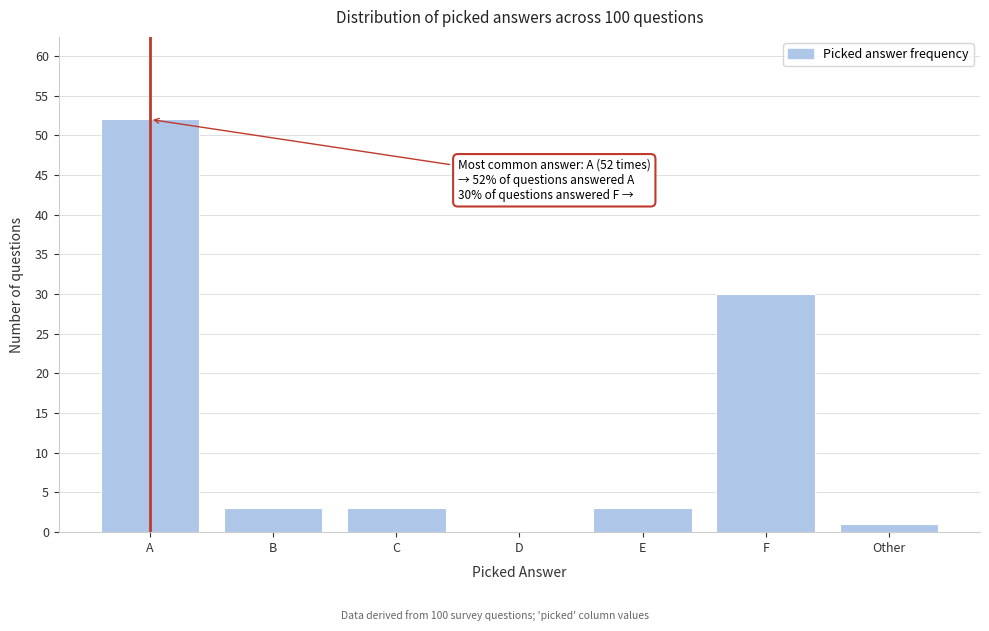

Reading left to right, list all the values displayed in this chart.

A=52	B=3	C=3	D=0	E=3	F=30	Other=1